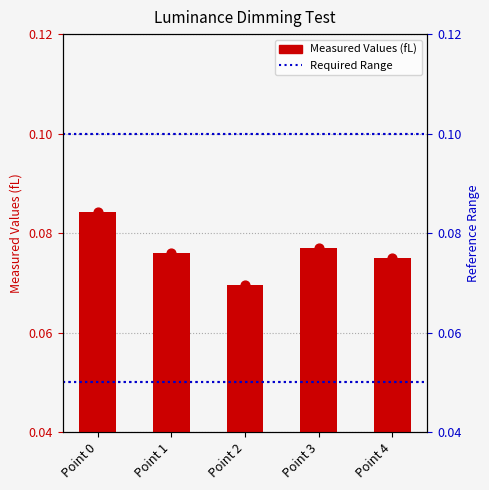

Between Point 1 and Point 4, which is larger?

Point 1